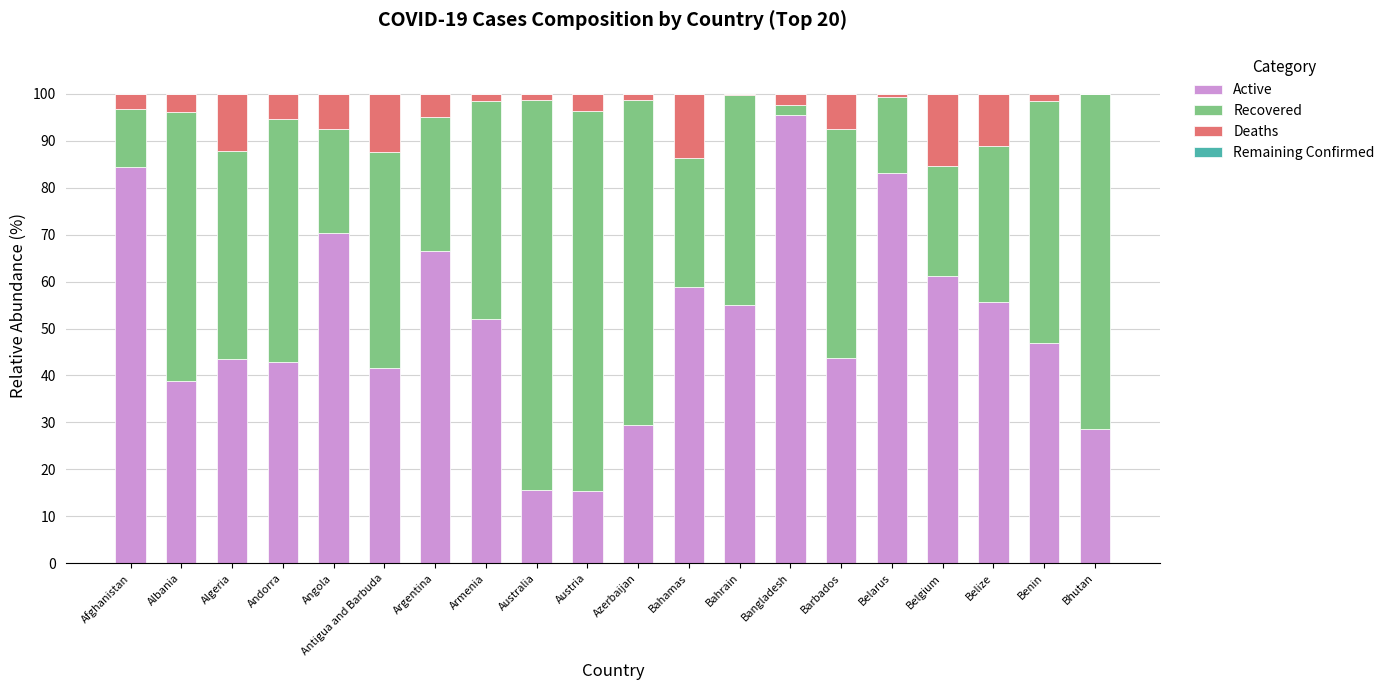

Are the bars horizontal?

No